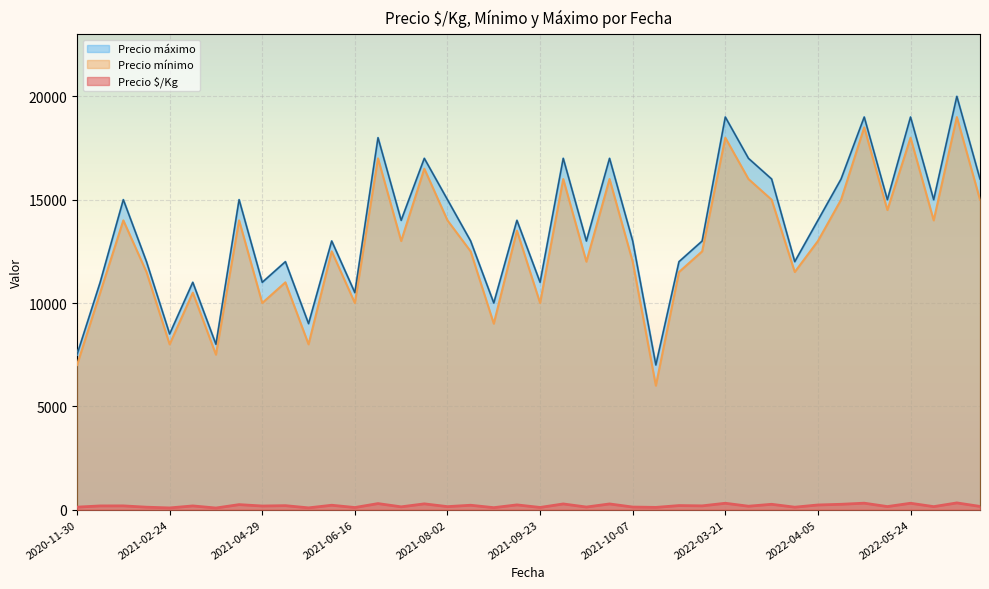

The value of Precio máximo at 2021-09-23 is 11000. True or false?

True